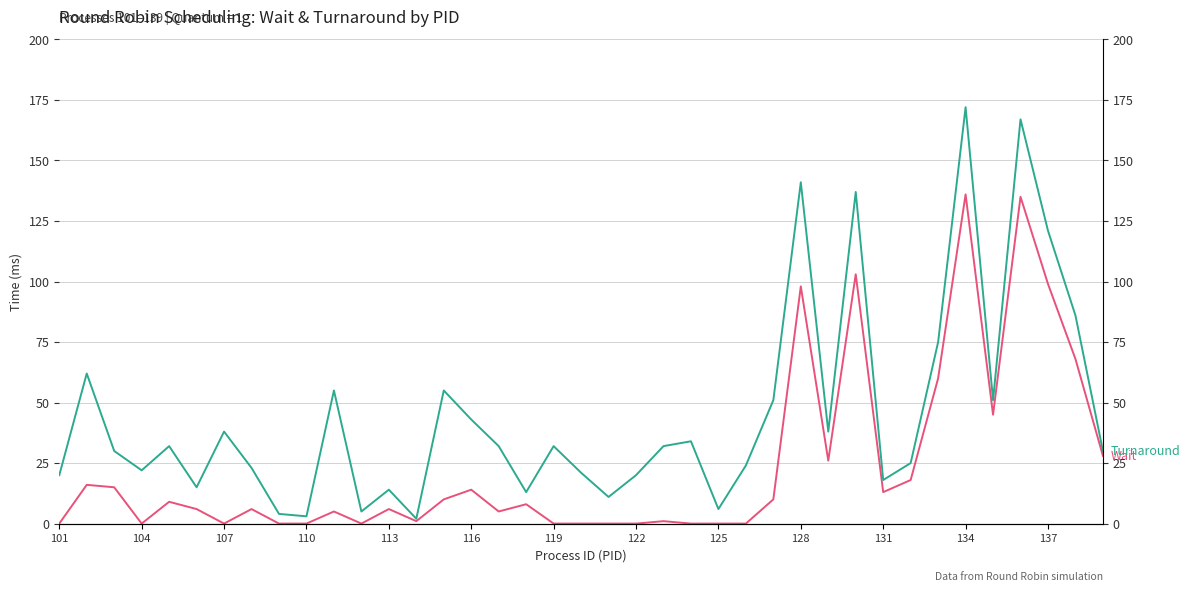

True or false: Wait has a value of -41 at 104.

False